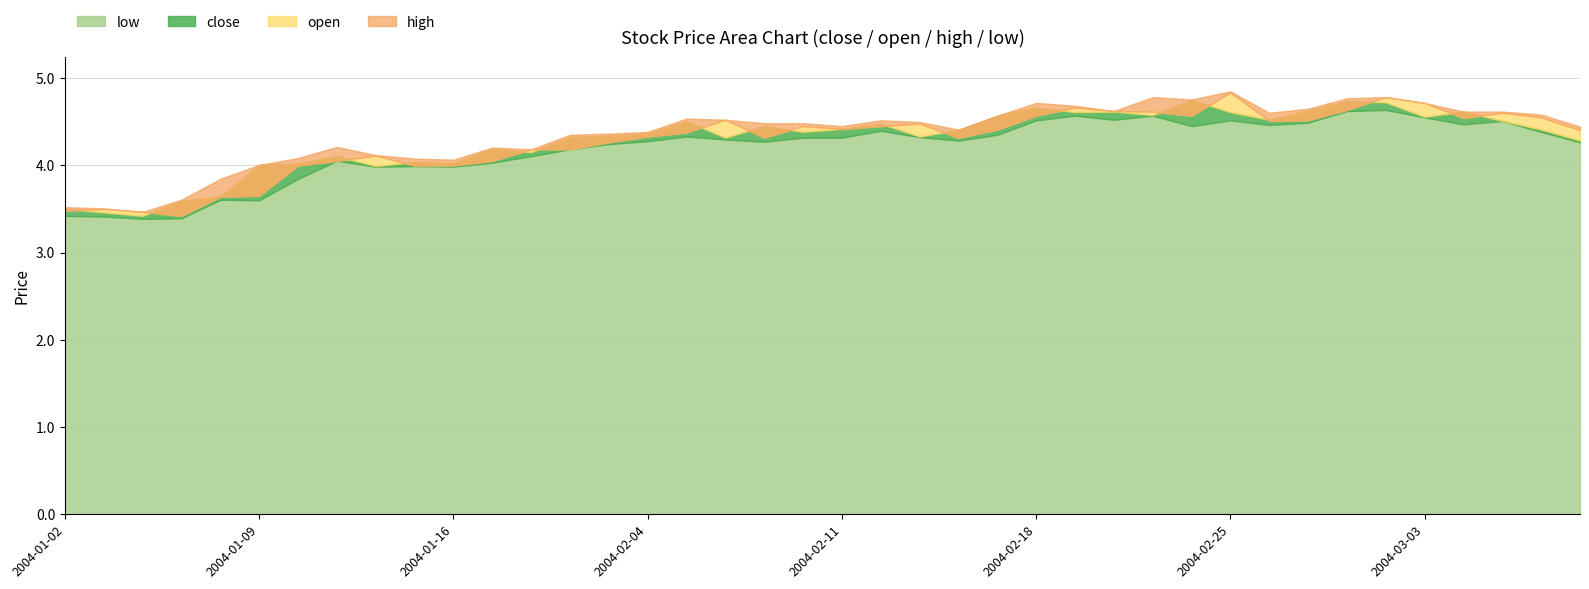

In high, how many points are higher than both neighbors (excluding endpoints)?

8